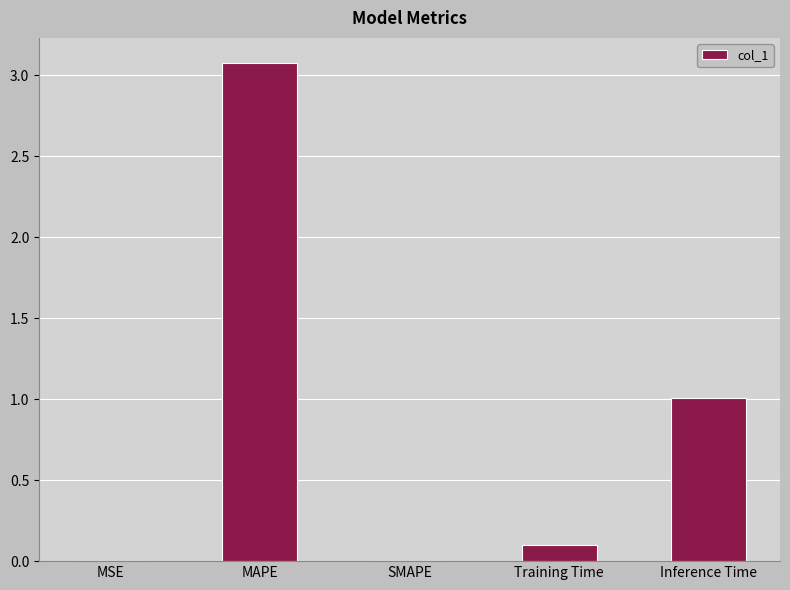

At which label is the value closest to 1?

Inference Time